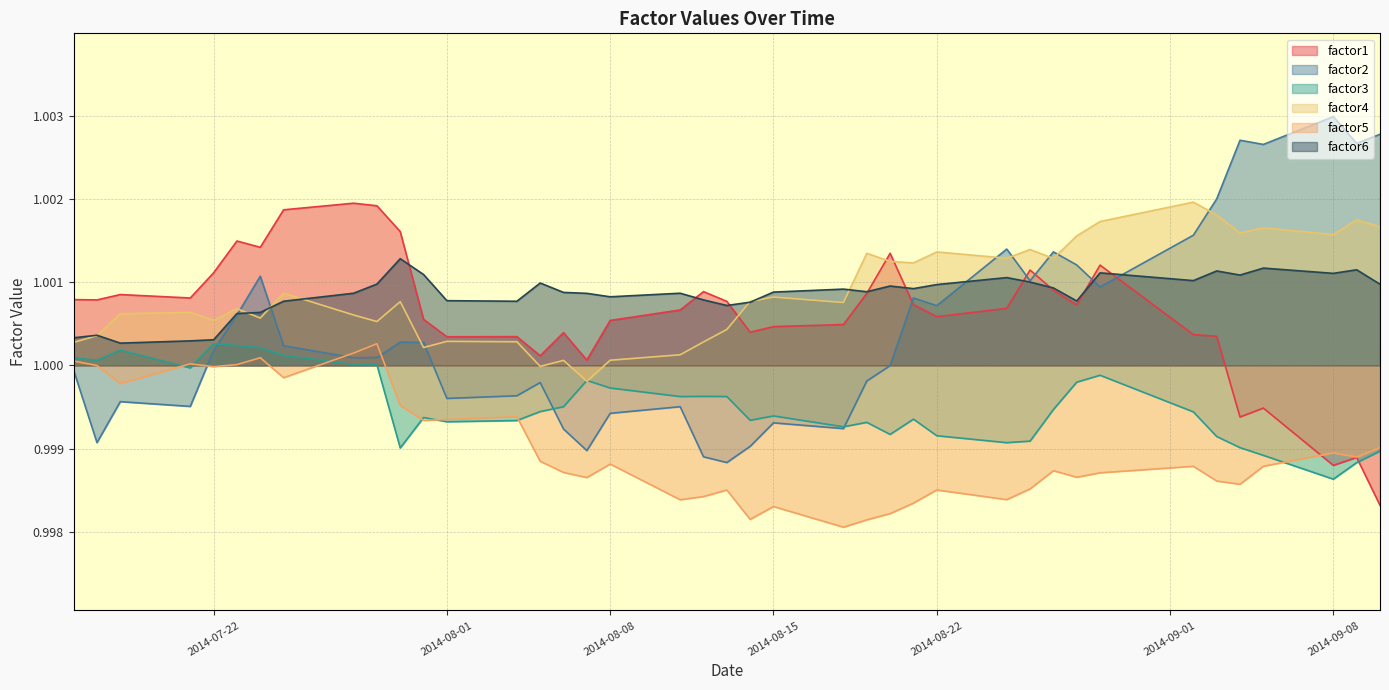

What is the value of the factor3 point at the 30th from the left?

1.0